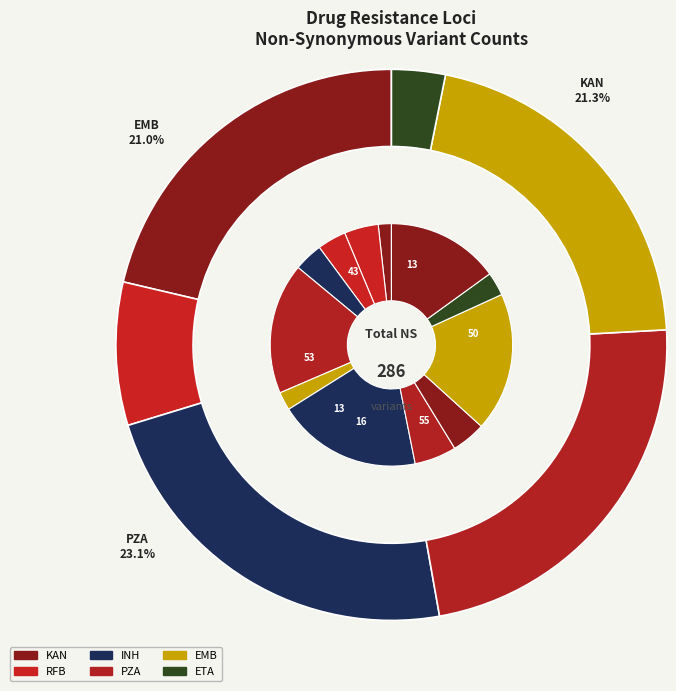

To the nearest percent, what is the average slice percentage?

8%